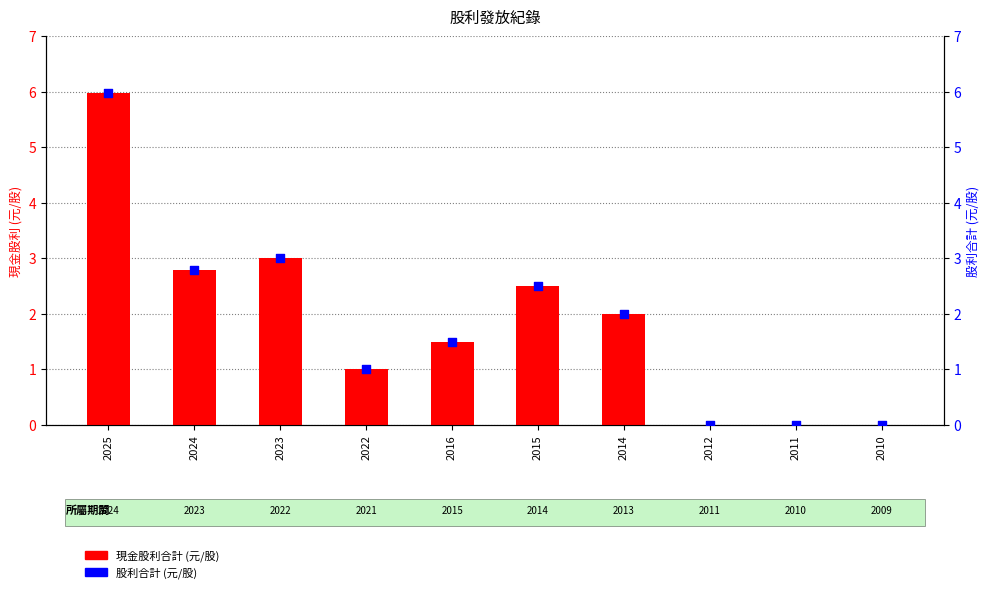

Which series has the largest Y range (max minus min)?

現金股利合計